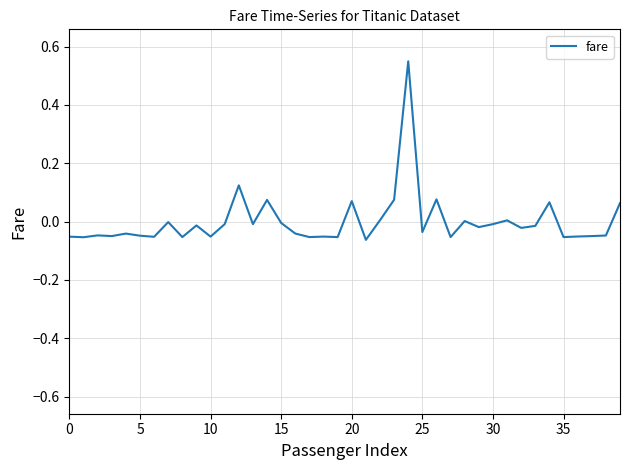

What is the difference between the maximum and minimum values?

0.6